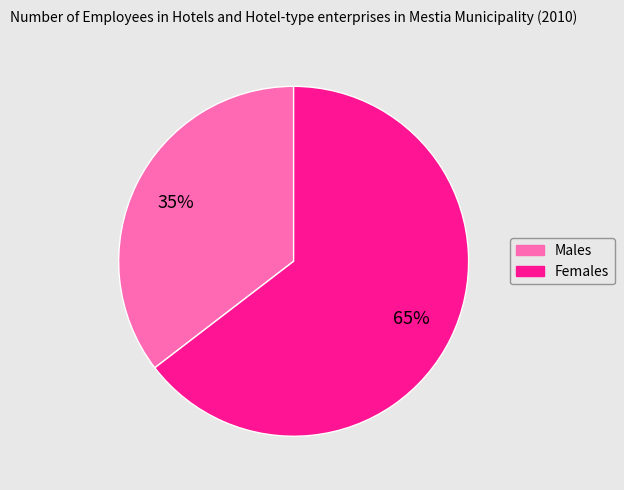

To the nearest percent, what is the average slice percentage?

50%